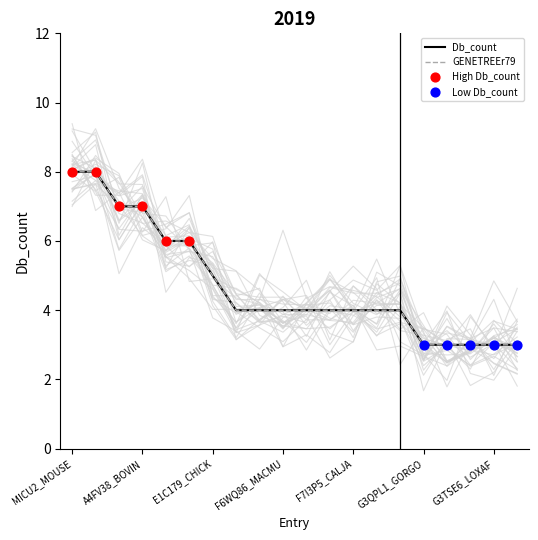

What is the ratio of the value at F7FGM5_MONDO to the value at A4FV38_BOVIN?

0.6